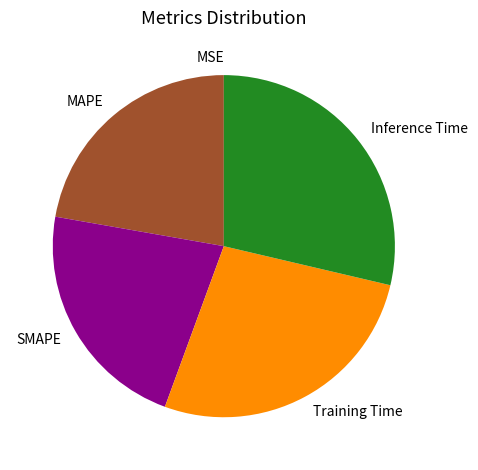

Which category has the biggest portion of the pie?

Inference Time